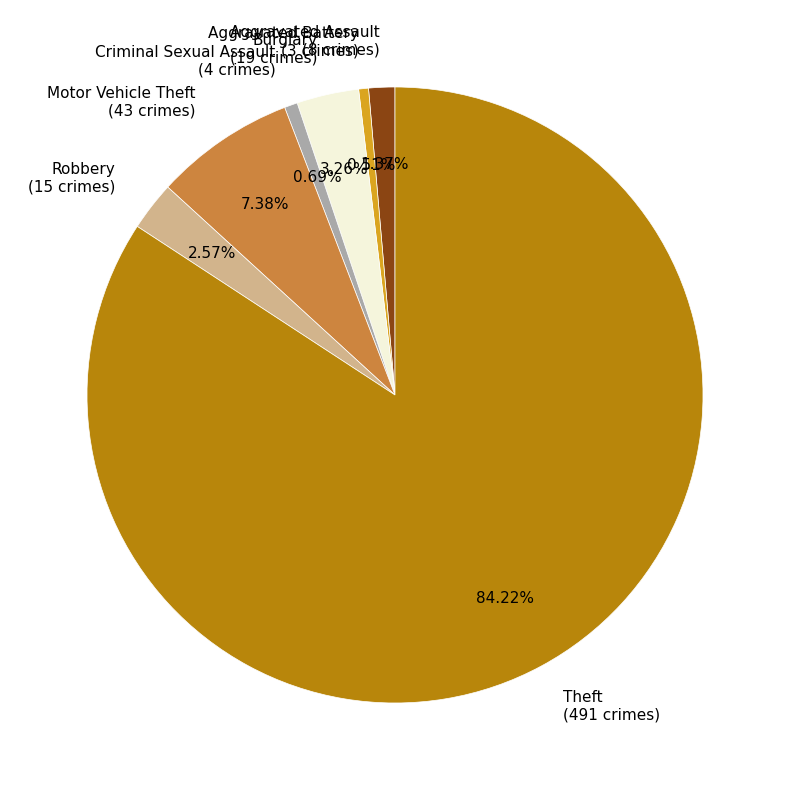

To the nearest percent, what percentage of the pie is Robbery?

3%